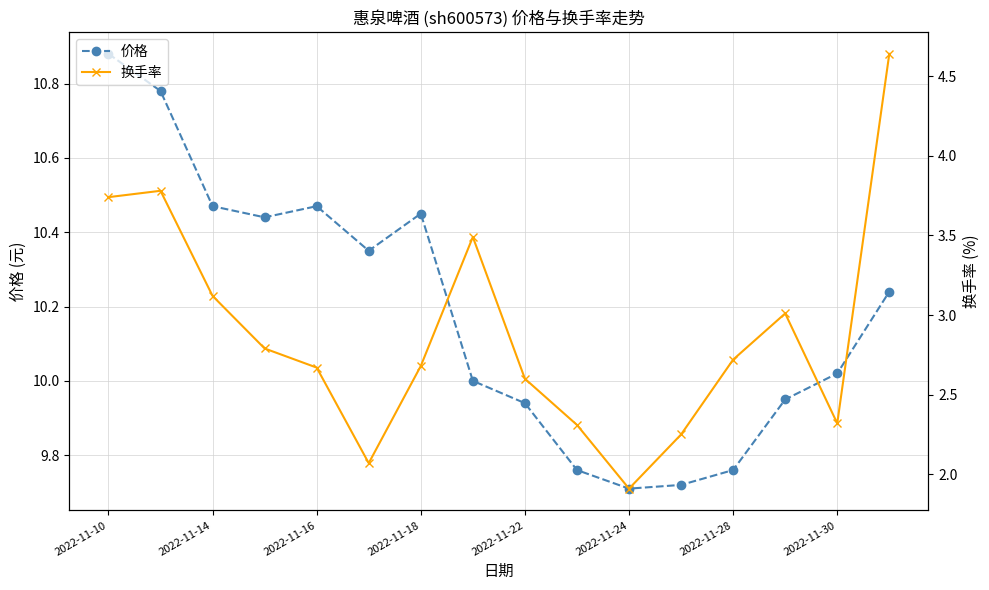

True or false: 价格 has more than 2 interior local peaks.

False